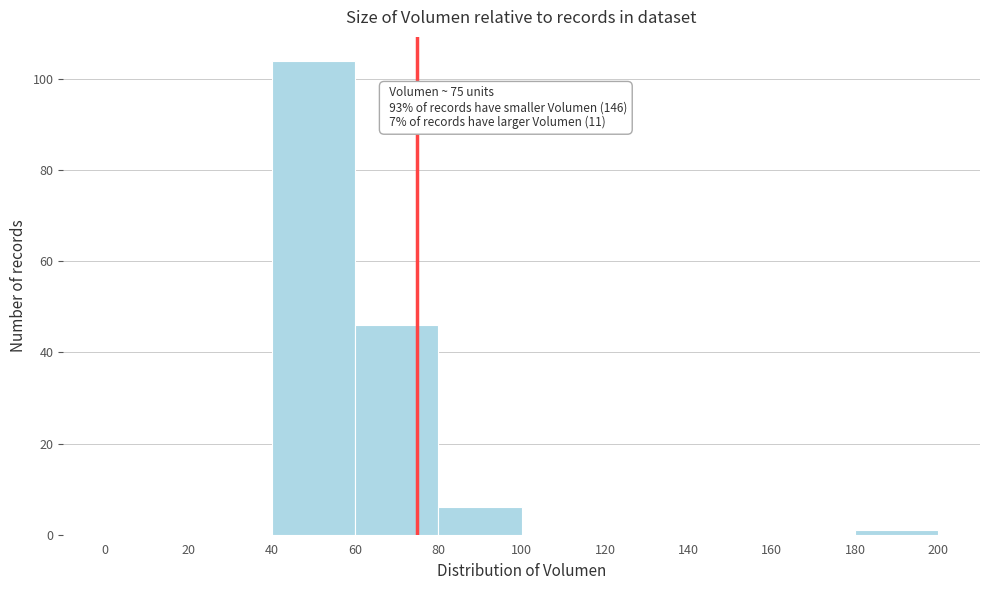

Which range on the x-axis has the tallest bar?

40 to 60